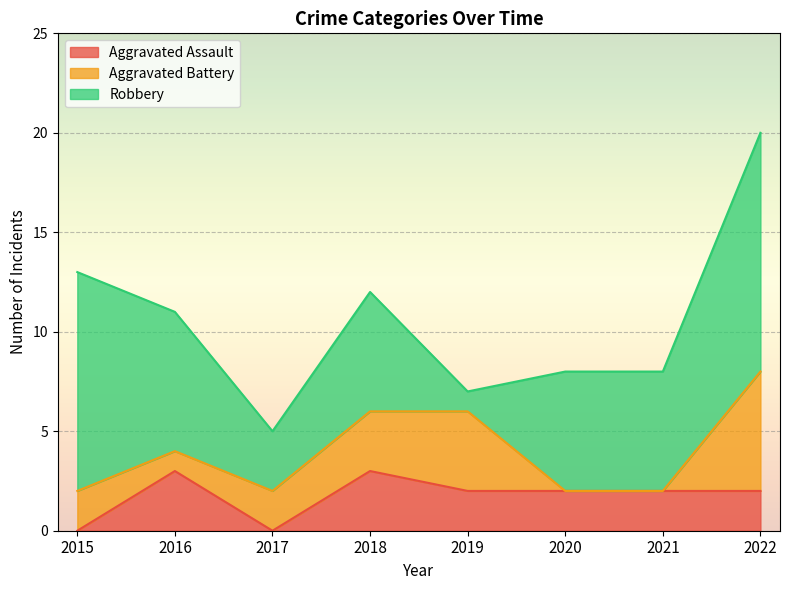

Which category has the highest value in the Robbery series?

2022